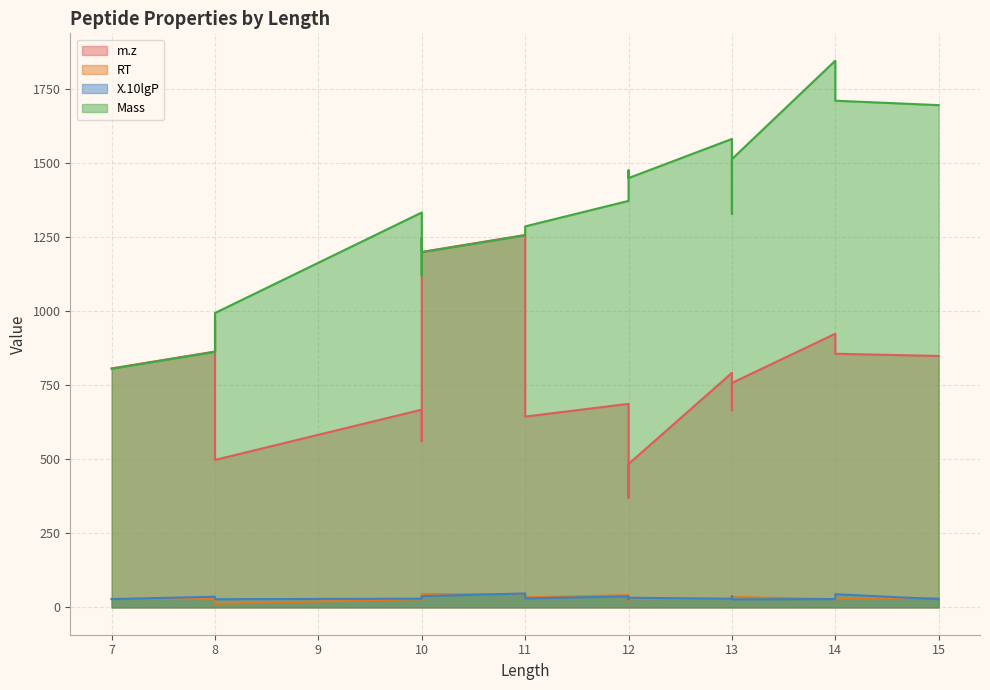

Reading right to left, transcribe all the data shown in this chart.

m.z: 12=483.9	13=757.4	11=1256.6	10=1199.6	10=623.8	11=643.9	14=855.9	13=791.4	14=923.5	12=369.7	15=848.5	8=497.7	13=750.9	12=686.9	13=665.3	10=667.3	8=968.5	10=560.8	8=863.4	7=806.4
RT: 12=28.1	13=35.1	11=44.0	10=45.0	10=28.2	11=33.9	14=29.1	13=29.0	14=27.8	12=17.2	15=31.5	8=12.2	13=37.7	12=41.2	13=30.5	10=27.7	8=29.5	10=25.9	8=28.1	7=28.6
X.10lgP: 12=32.6	13=27.1	11=47.0	10=38.0	10=34.9	11=30.3	14=44.5	13=29.0	14=28.1	12=27.1	15=27.8	8=27.6	13=37.4	12=37.1	13=32.1	10=29.4	8=29.5	10=36.8	8=36.0	7=27.9
Mass: 12=1448.8	13=1512.8	11=1255.6	10=1198.6	10=1245.7	11=1285.7	14=1709.8	13=1580.8	14=1844.9	12=1474.7	15=1694.9	8=993.4	13=1499.8	12=1371.8	13=1328.6	10=1332.7	8=967.5	10=1119.6	8=862.4	7=805.4